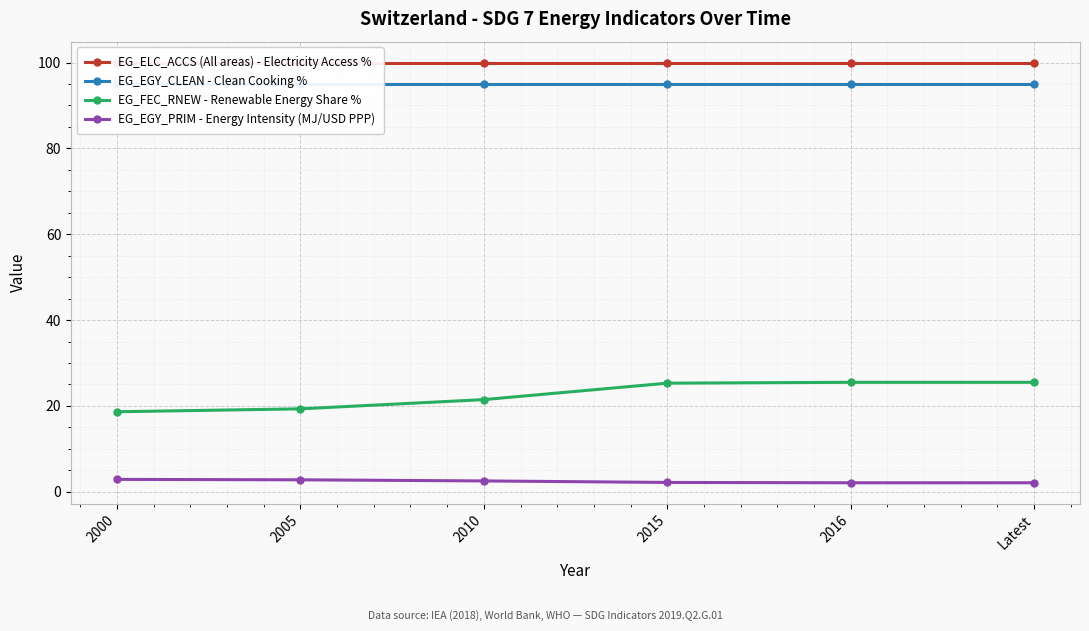

Between 2000 and 2005, which is larger?

2000